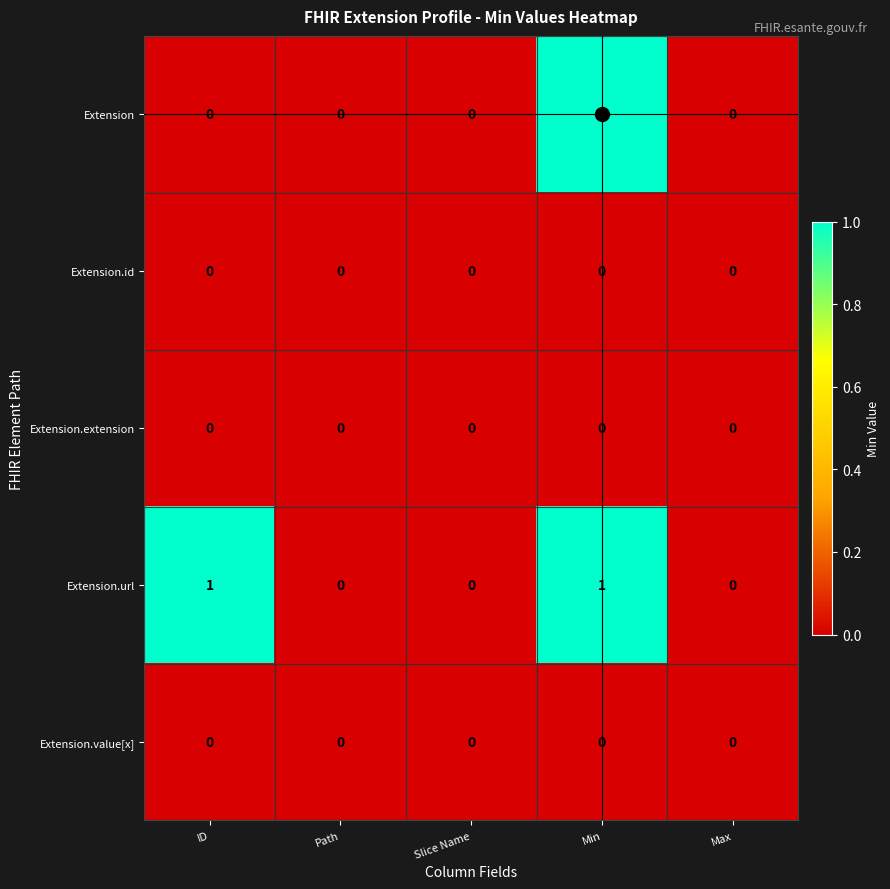

Which series has the largest total across all categories?

Extension.url